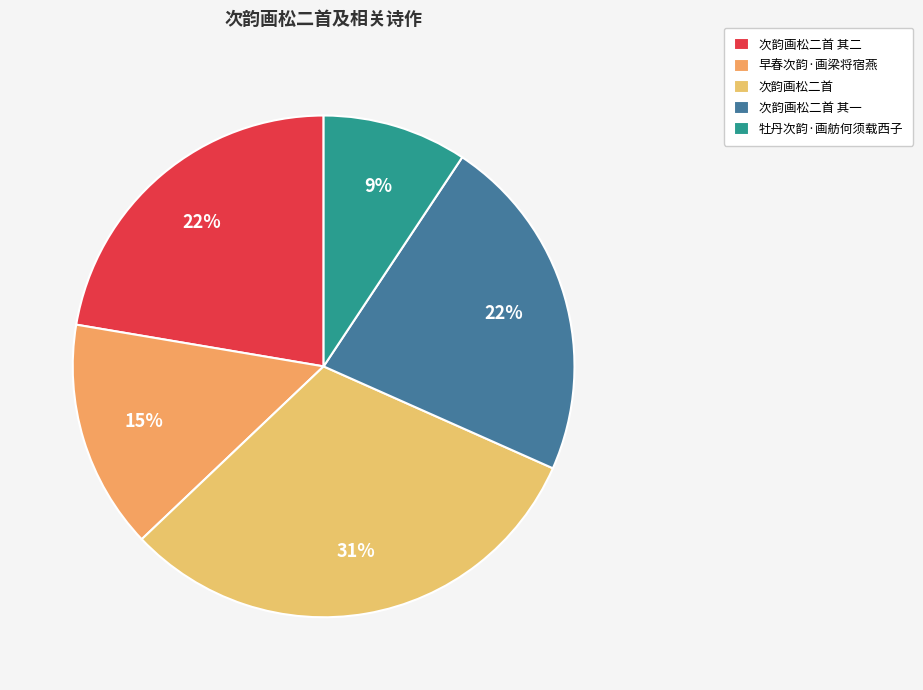

How much of the chart is everything except 早春次韵·画梁将宿燕?

85.2%